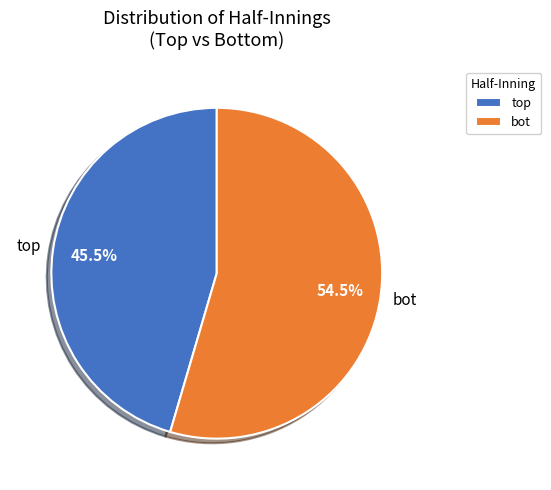

Count the number of slices in the pie.

2